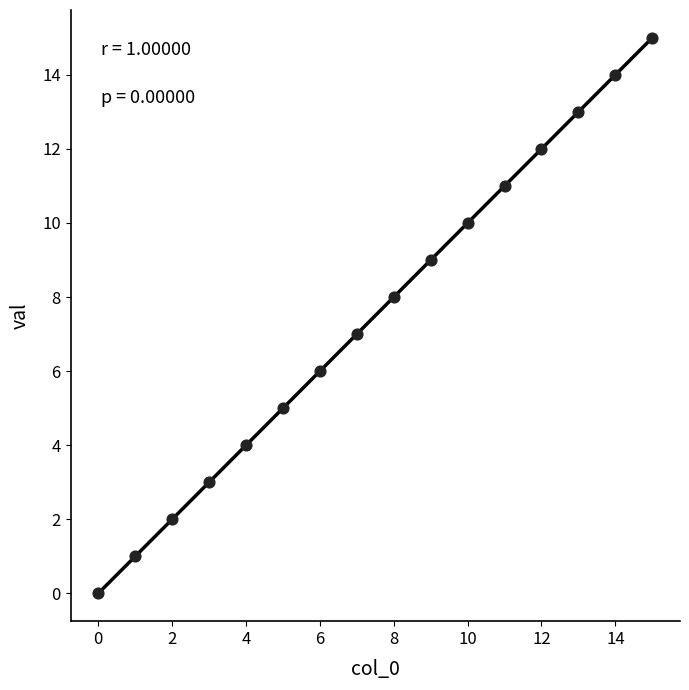

What is the range of Y values (max minus min)?

15